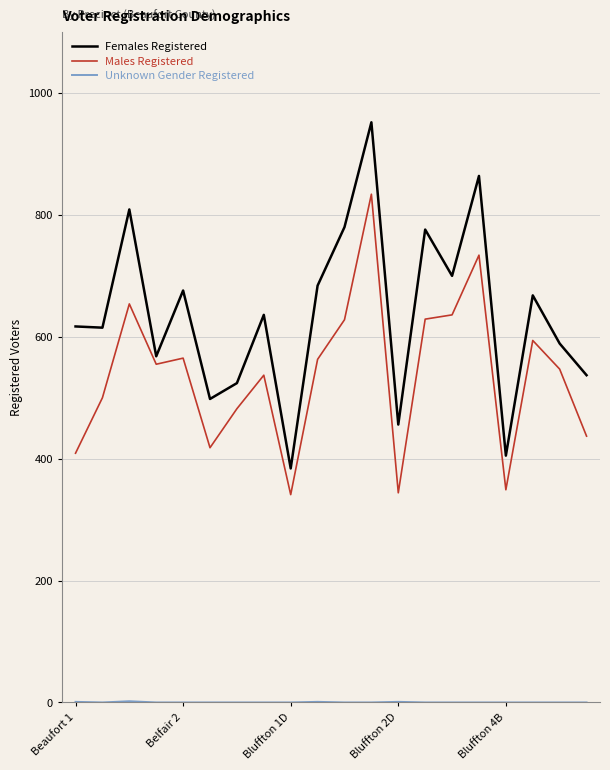

What is the maximum value shown in the chart?

952